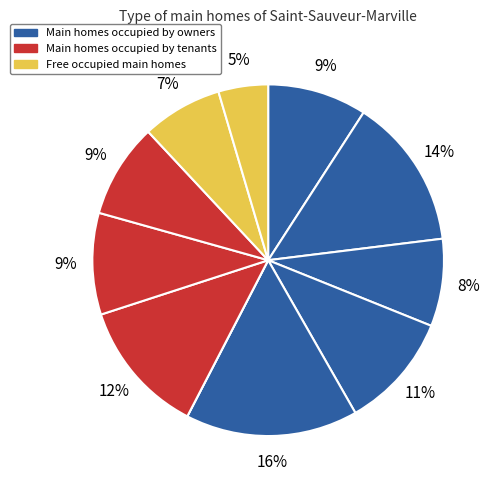

Is there a majority slice in this chart?

No